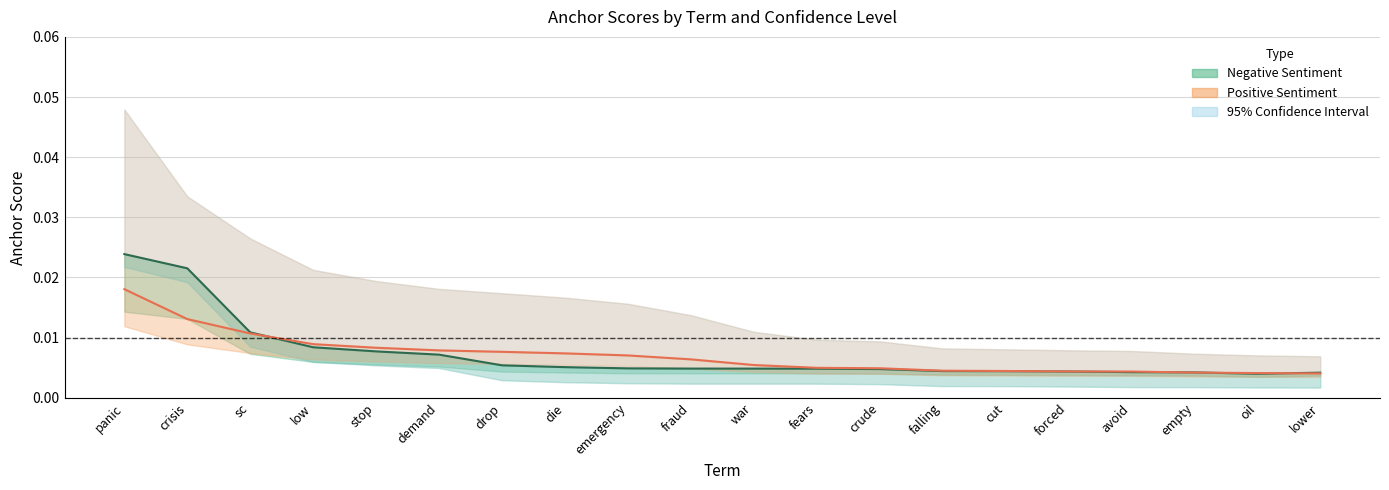

Count the 0.8-negative anchor score values in the range 0 to 1.

20